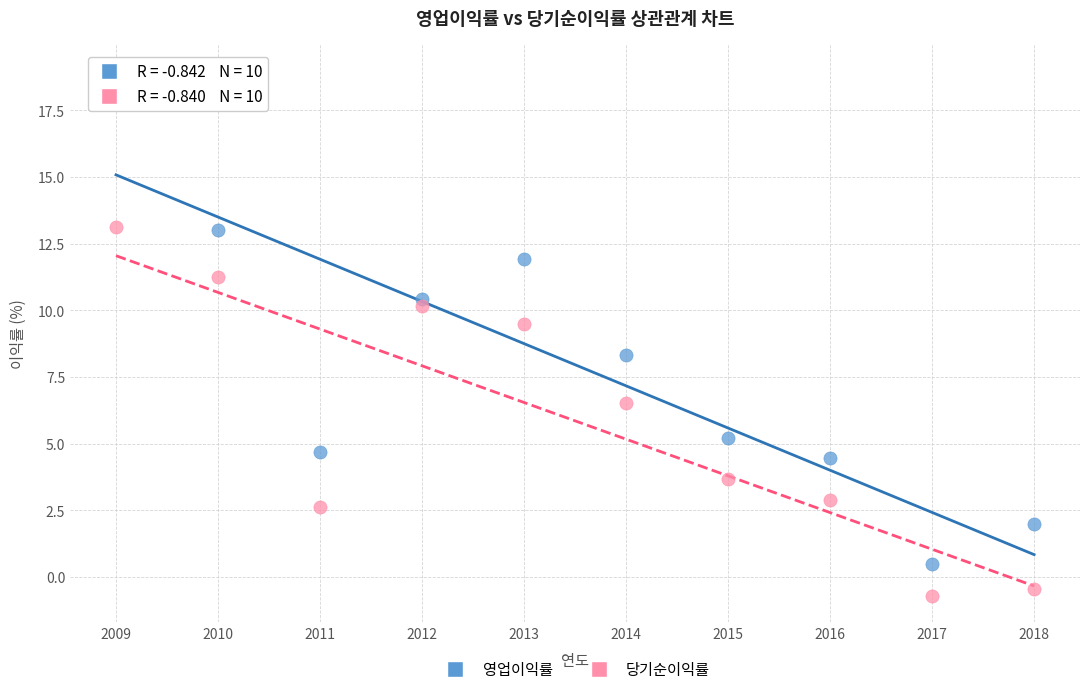

Across all data points, what is the range of Y values (max minus min)?

19.7